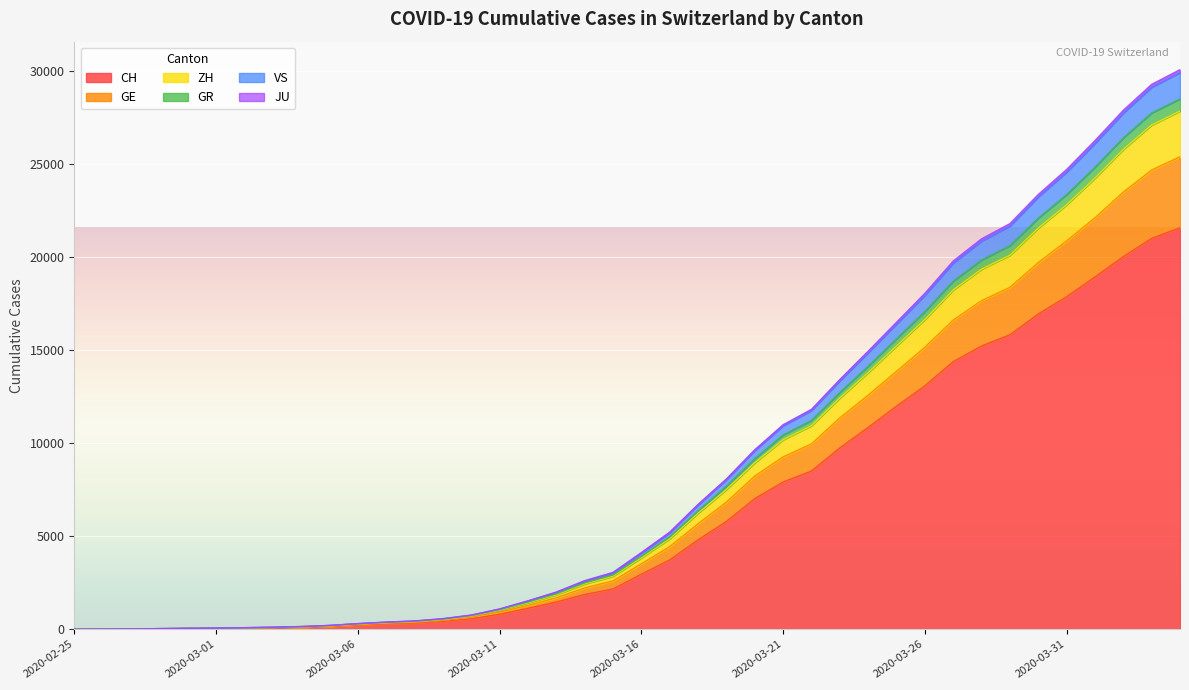

How many lines are shown in the chart?

6